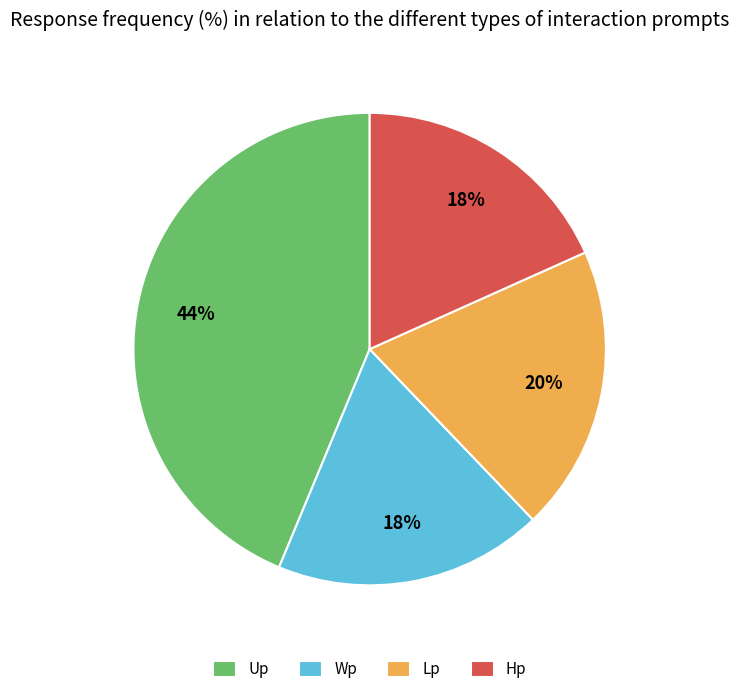

True or false: Up accounts for 35% of the total.

False